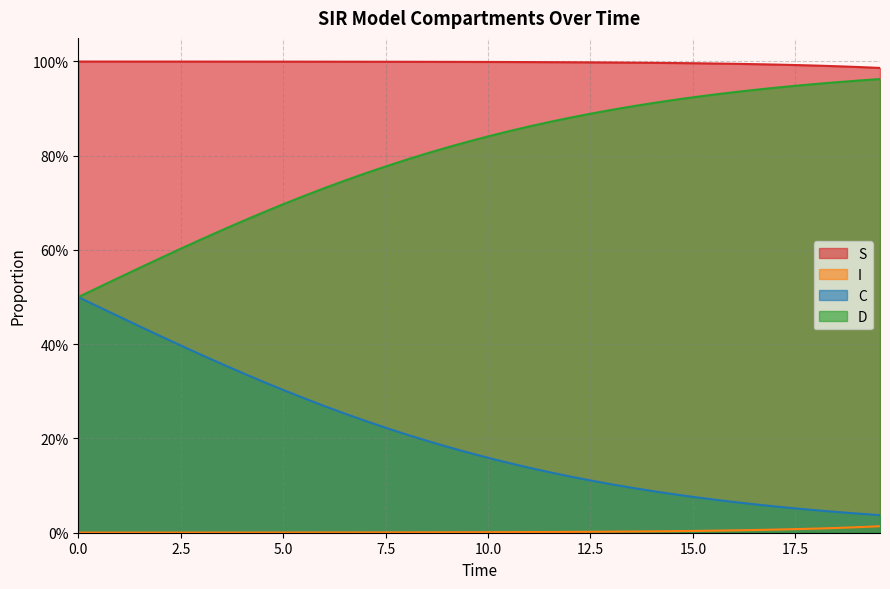

Rank the series by their average value, from highest to lowest.

S, D, C, I